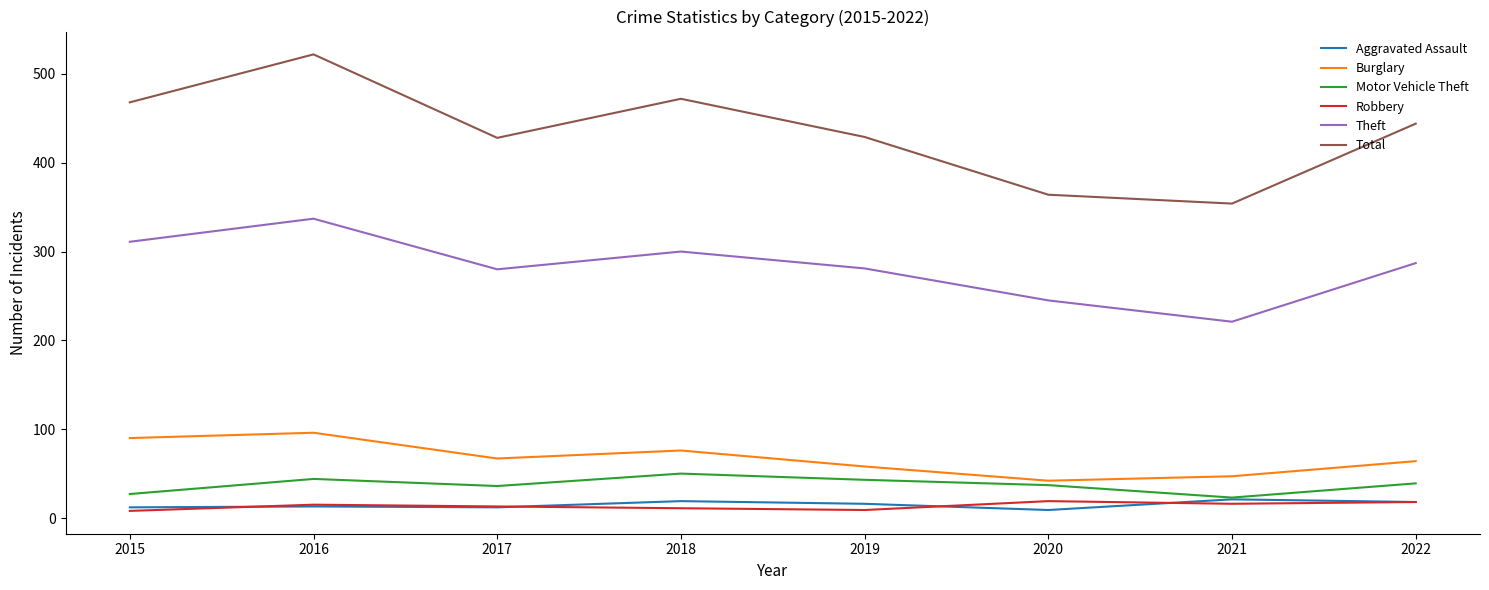

What is the total value across all series at 2021?

682